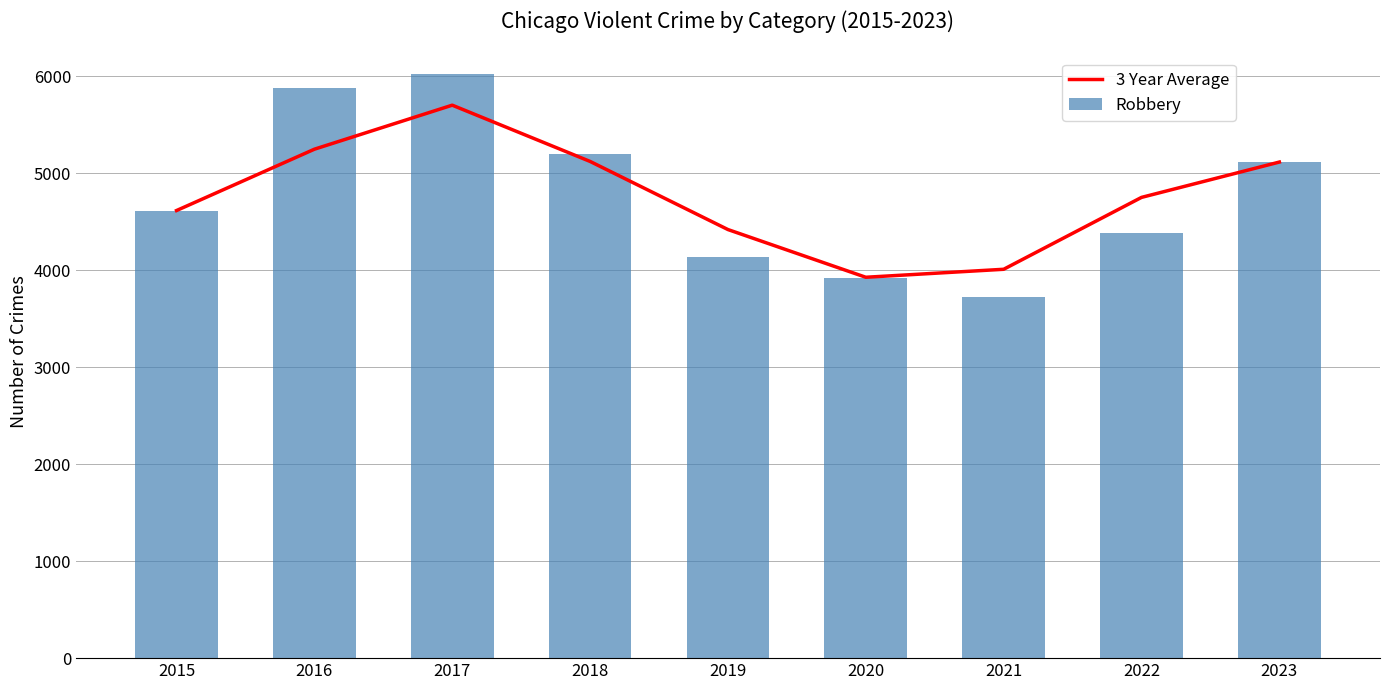

True or false: 3 Year Average has a value of 5249.5 at 2016.

True